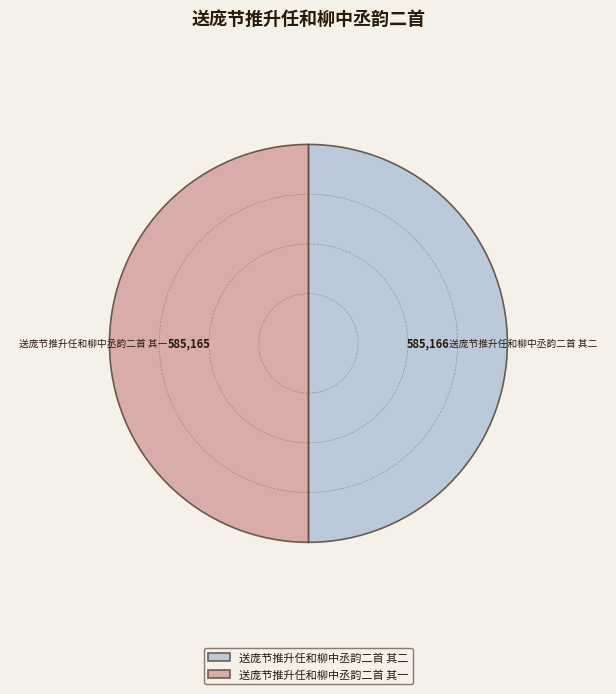

What percentage is the 送庞节推升任和柳中丞韵二首 其二 slice, to the nearest percent?

50%